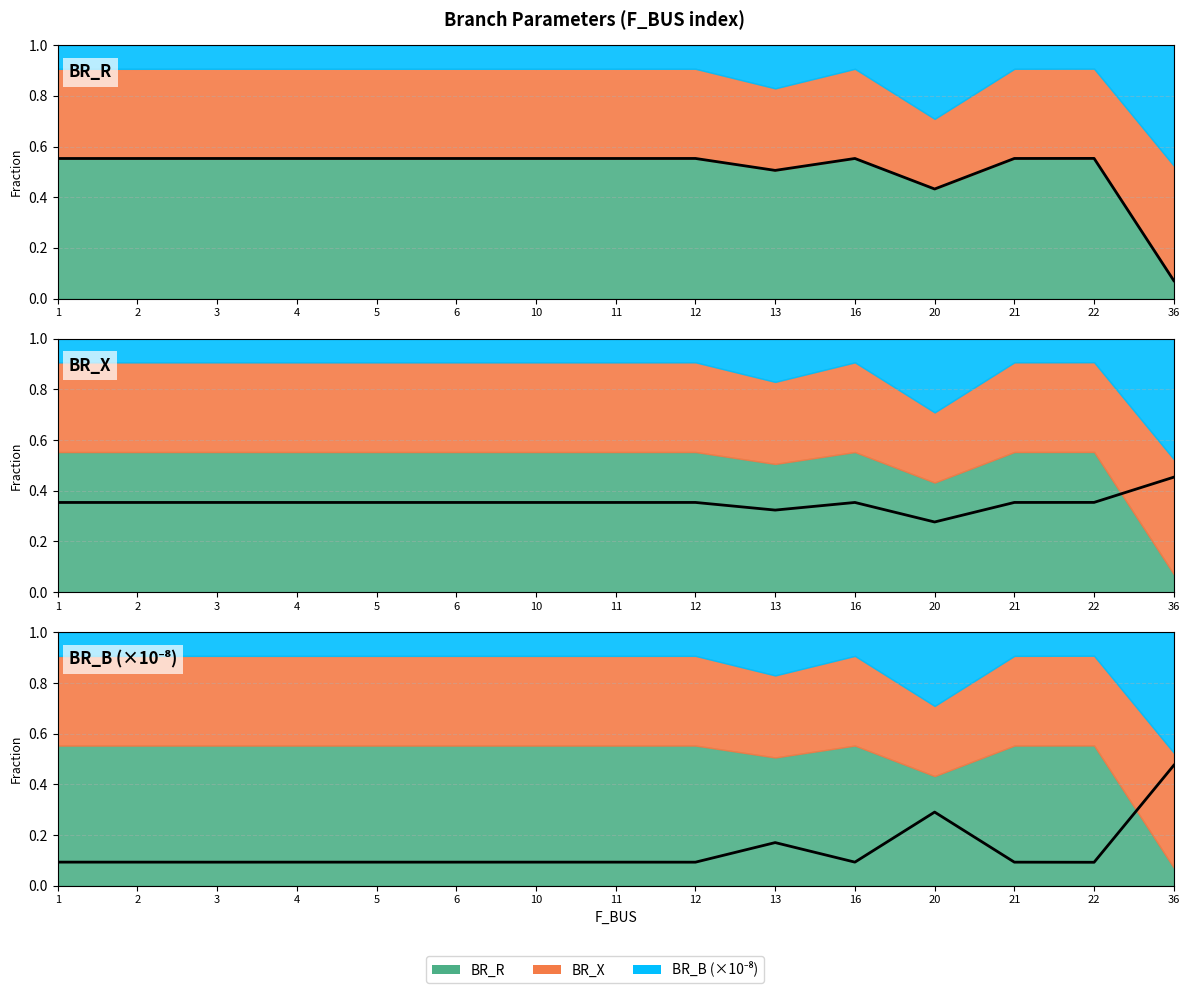

What is the total value across all series at 12?

1.0